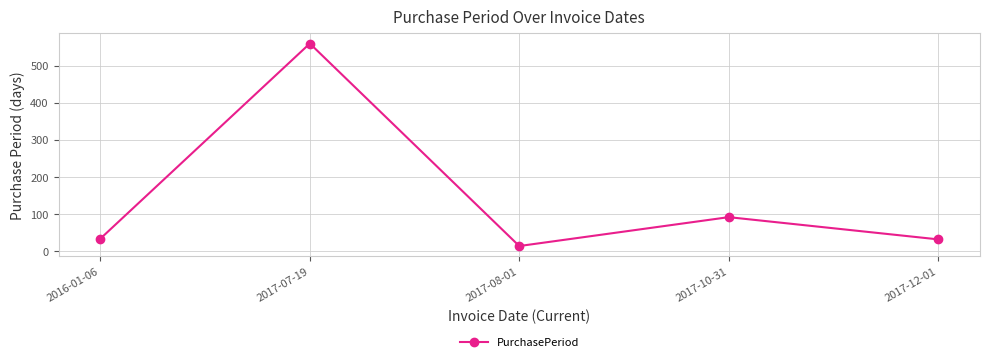

Which has a higher value, 2017-10-31 or 2017-08-01?

2017-10-31